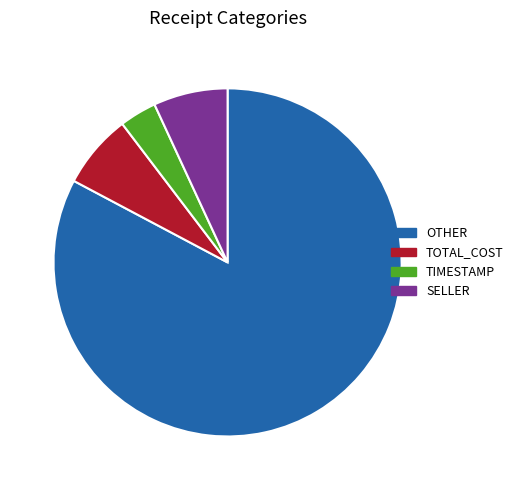

Is the sum of OTHER and TIMESTAMP greater than half?

Yes